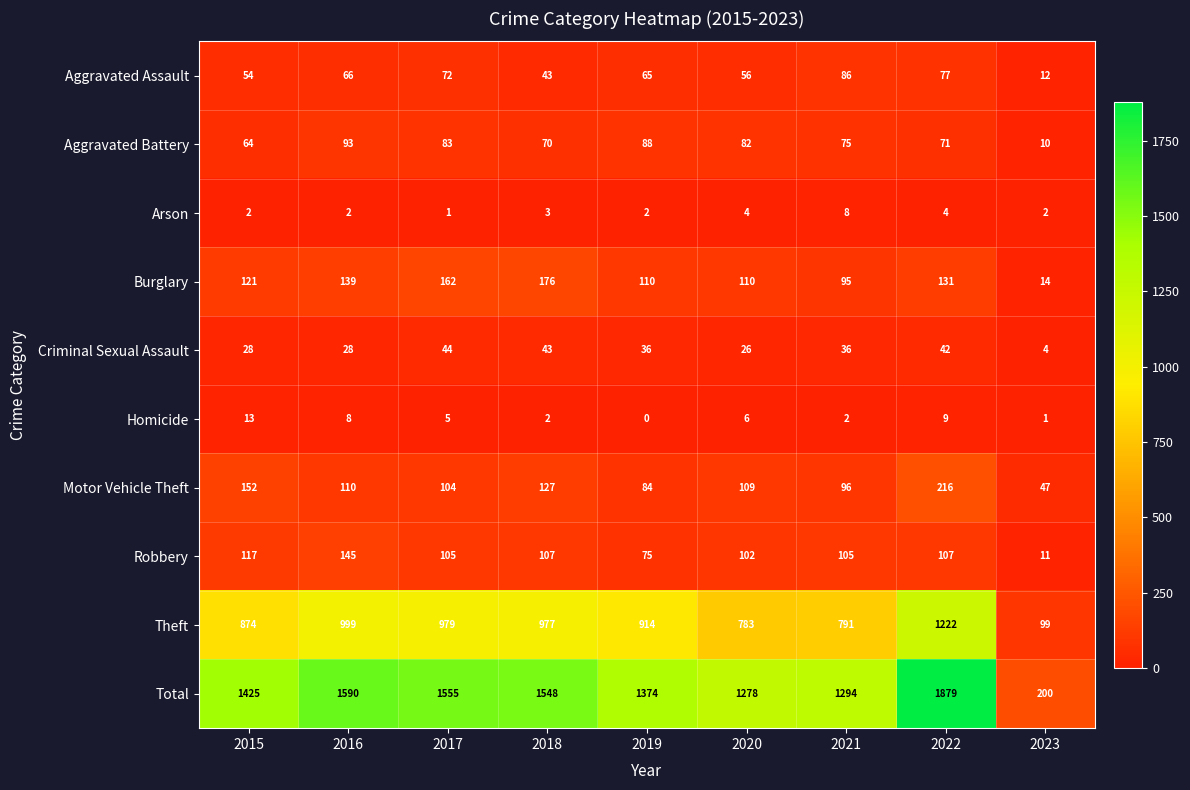

Which label corresponds to the largest value in the chart?

2022